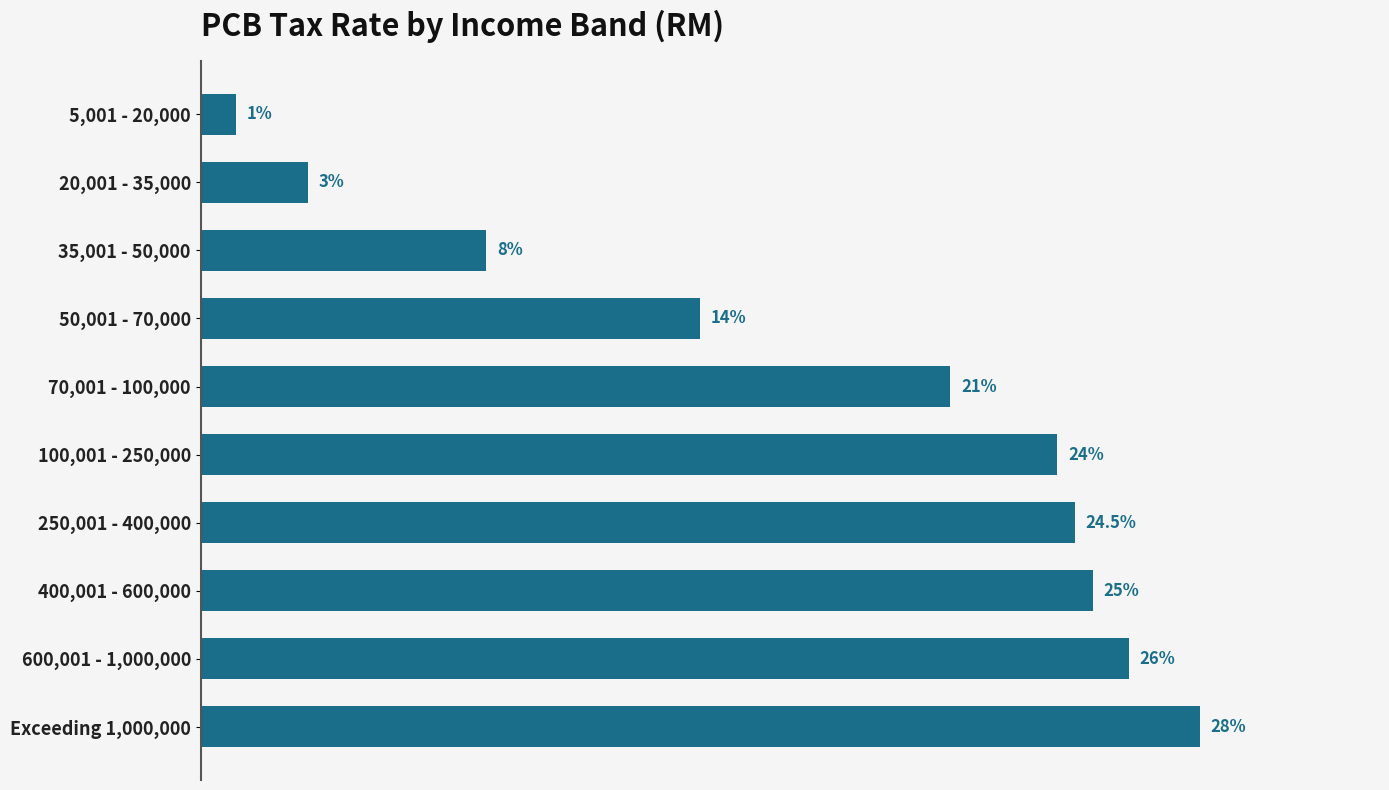

Rank the categories by value from highest to lowest.

Exceeding 1,000,000, 600,001 - 1,000,000, 400,001 - 600,000, 250,001 - 400,000, 100,001 - 250,000, 70,001 - 100,000, 50,001 - 70,000, 35,001 - 50,000, 20,001 - 35,000, 5,001 - 20,000